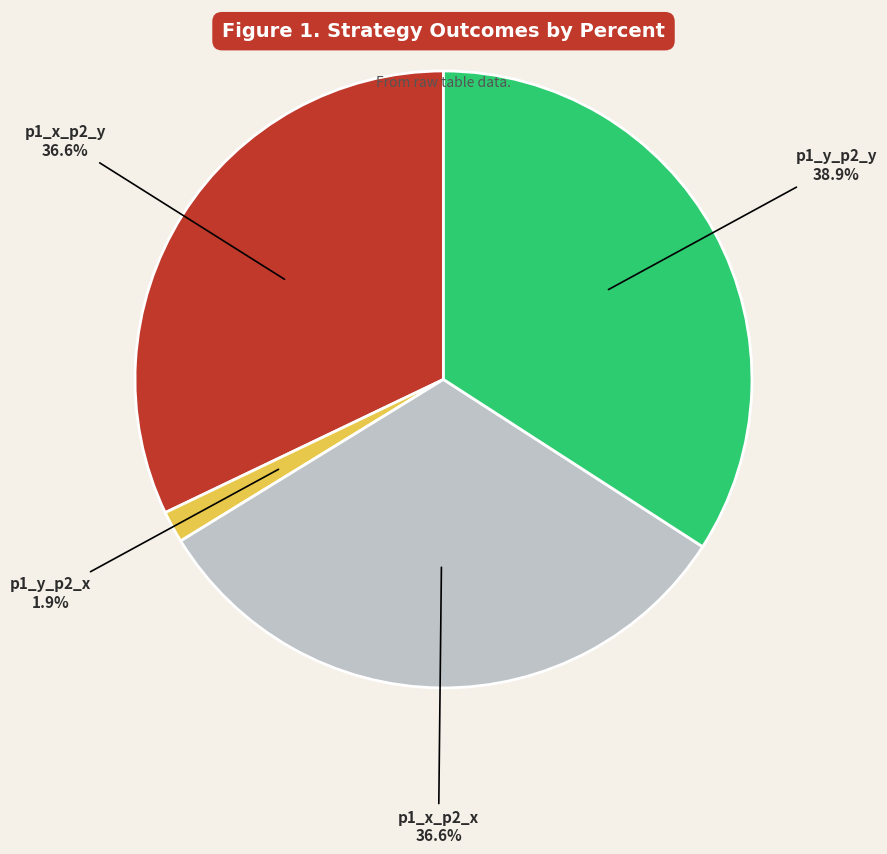

What portion of the pie excludes p1_y_p2_x?

98.3%